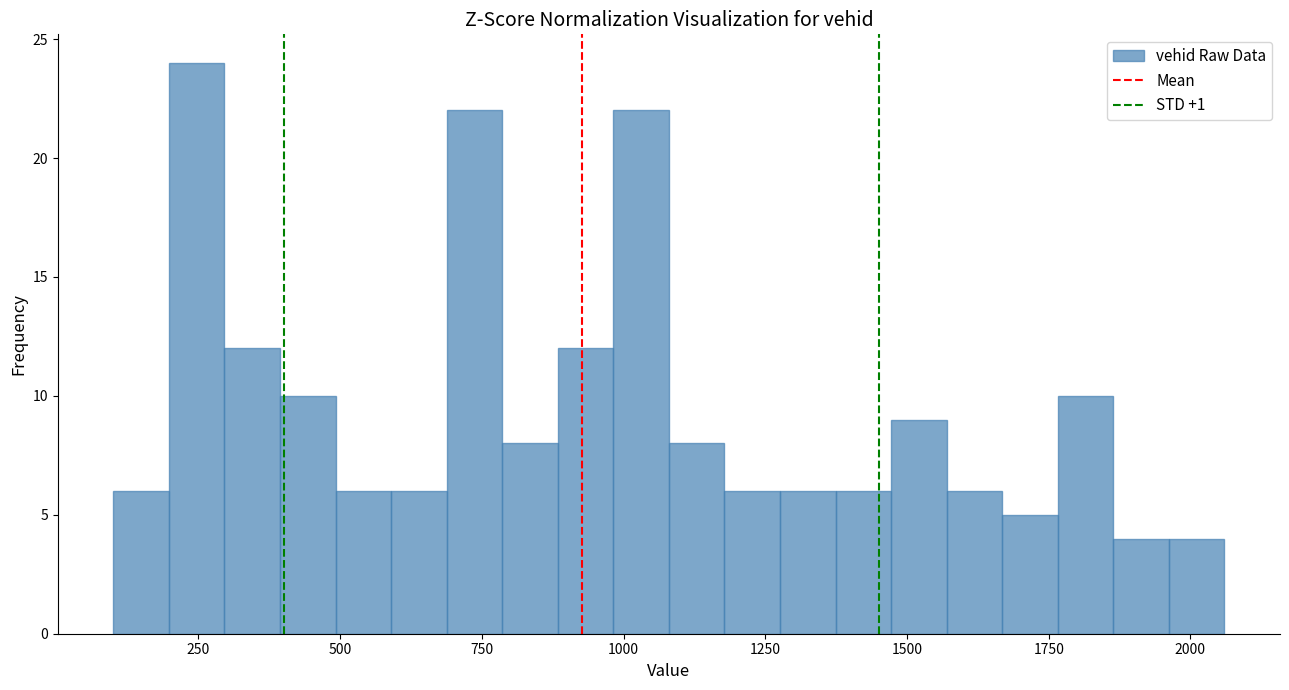

Around what value on the x-axis is the tallest bar? Give the approximate position of its centre, as read against the axis.

250